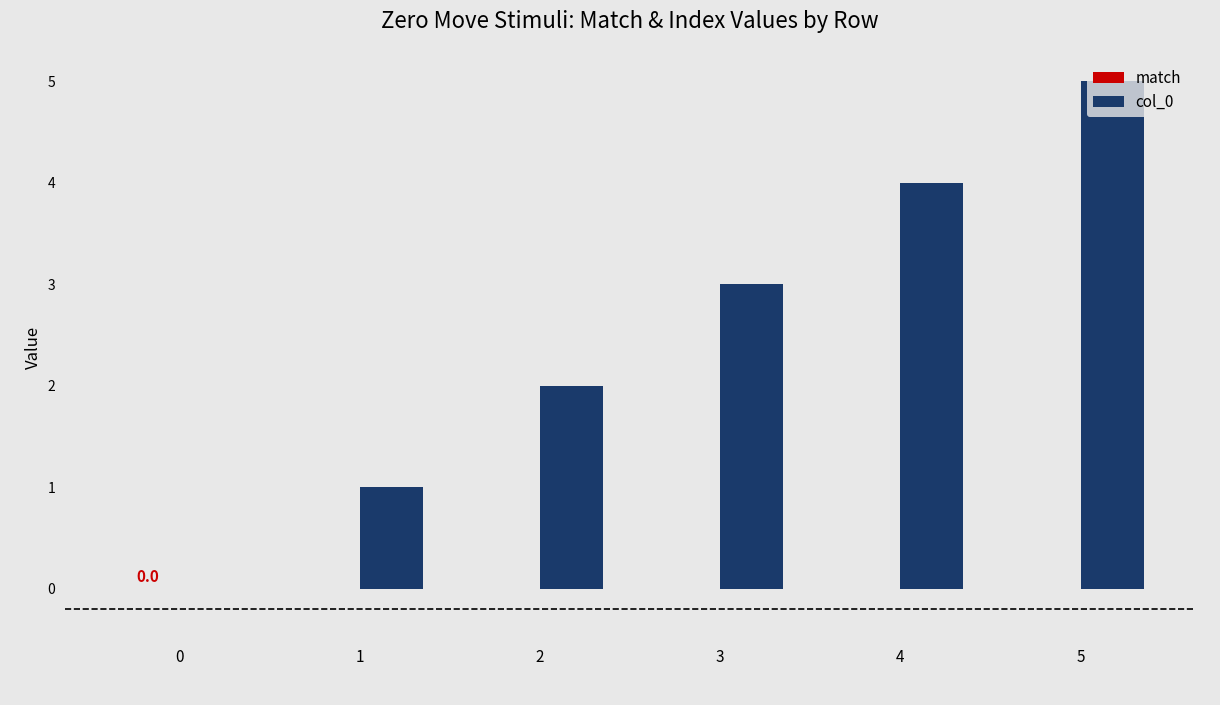

The chart shows a value of 4 at 4. True or false?

True